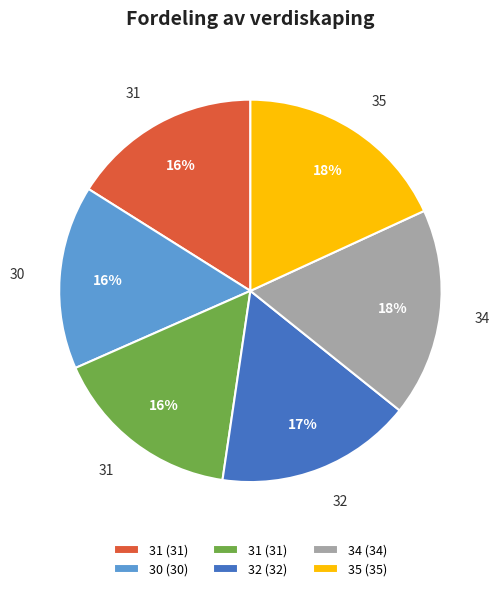

Is there any slice that represents more than half of the pie?

No